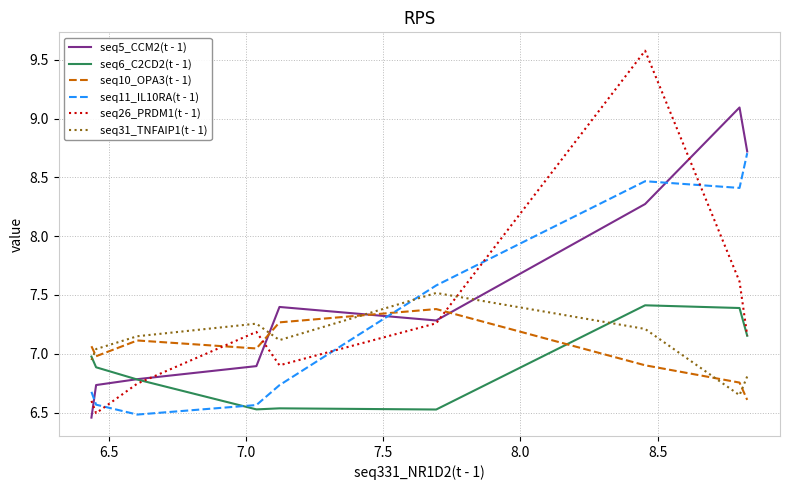

Which series has the largest total across all categories?

seq5_CCM2(t - 1)